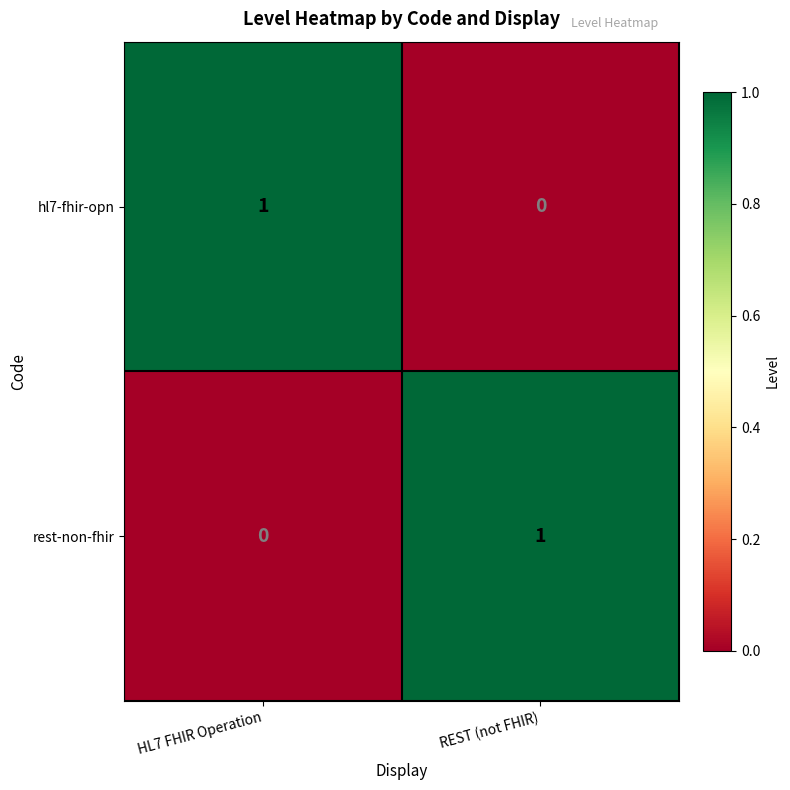

Which category has the lowest value in the hl7-fhir-opn series?

REST (not FHIR)